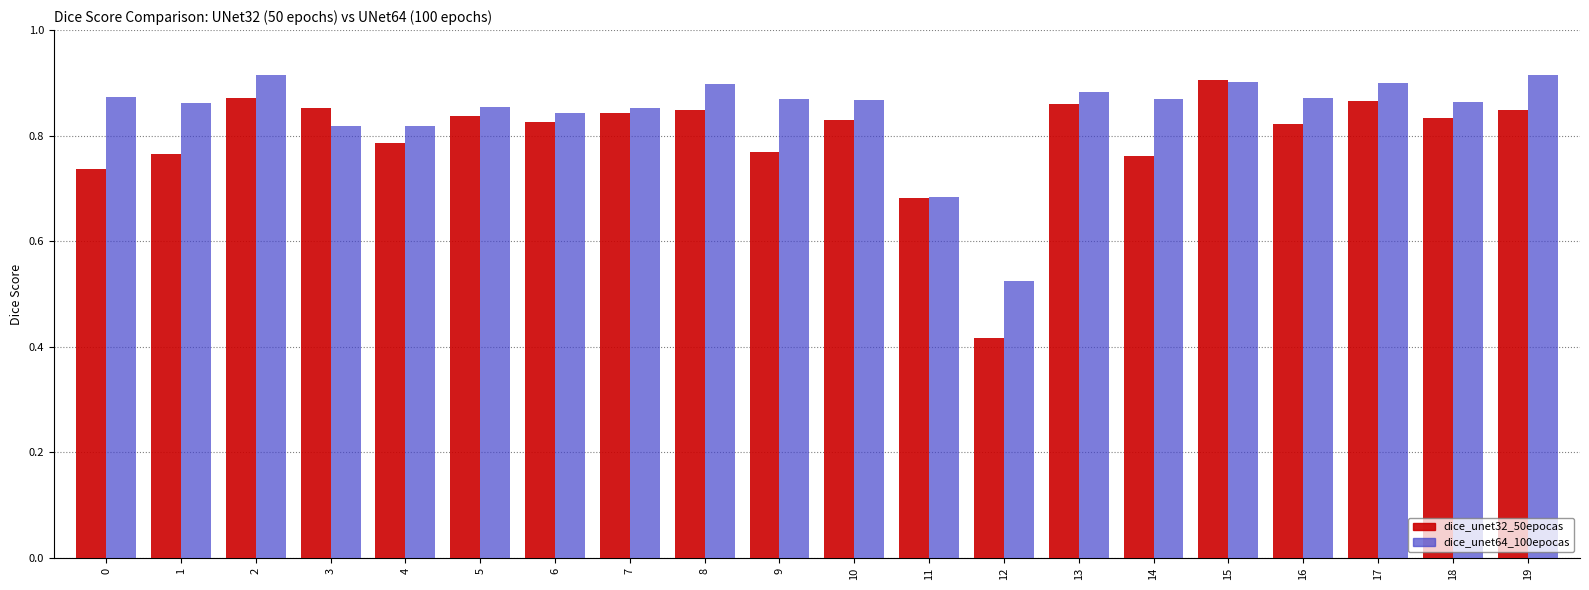

Which series has the largest total across all categories?

dice_unet64_100epocas